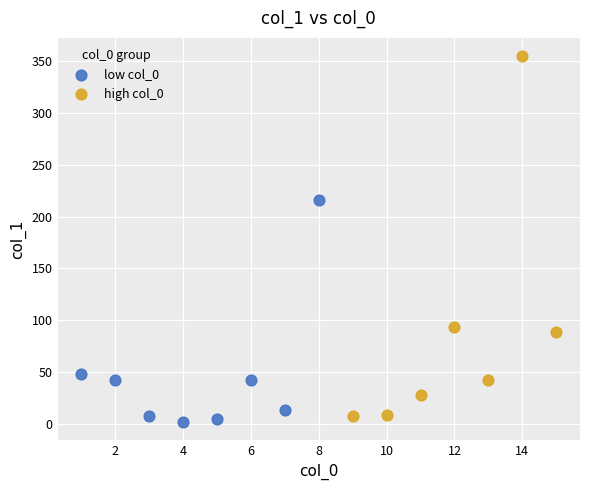

Which series has the largest Y range (max minus min)?

high col_0